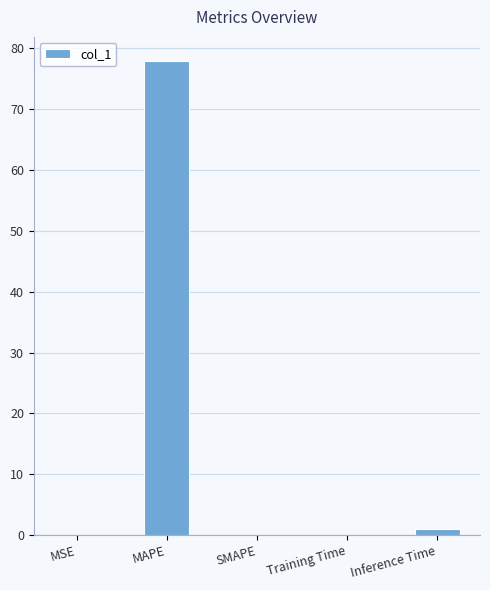

What is the change in value from MAPE to SMAPE?

-78.0